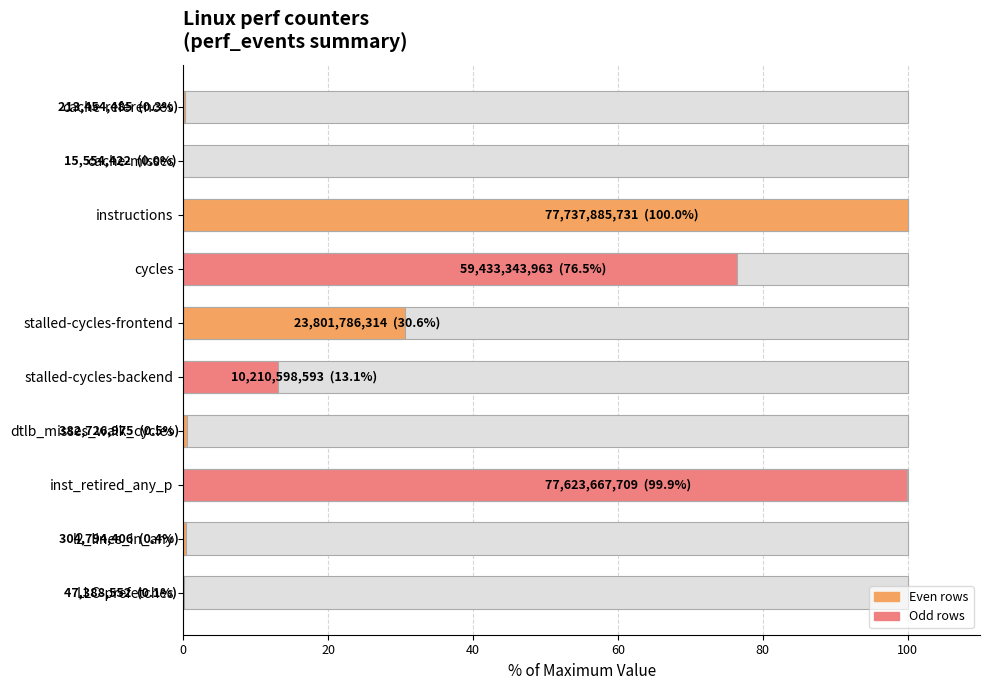

What is the difference between the values at stalled-cycles-frontend and inst_retired_any_p?

69.2